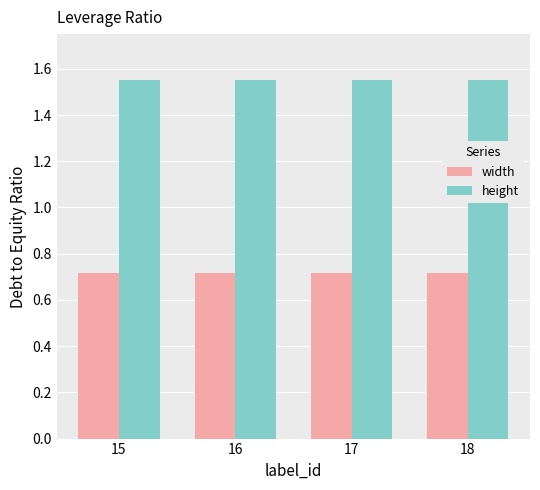

Is the value of height at 15 greater than the value of width at 16?

Yes